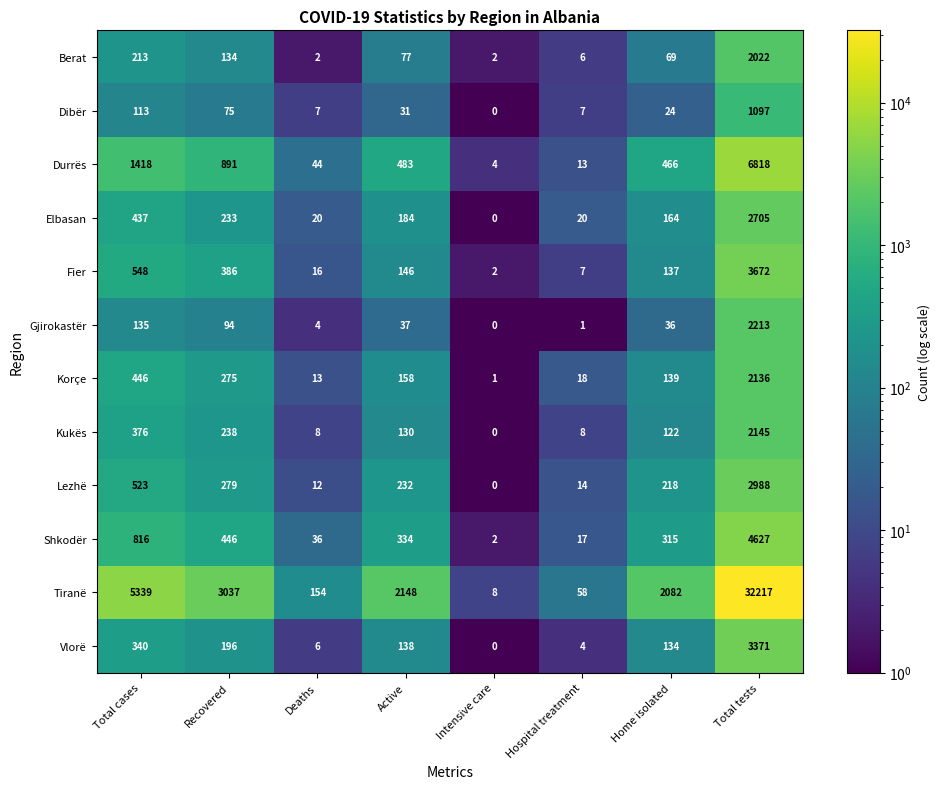

What is the difference between the Elbasan values at Active and Total cases?

253